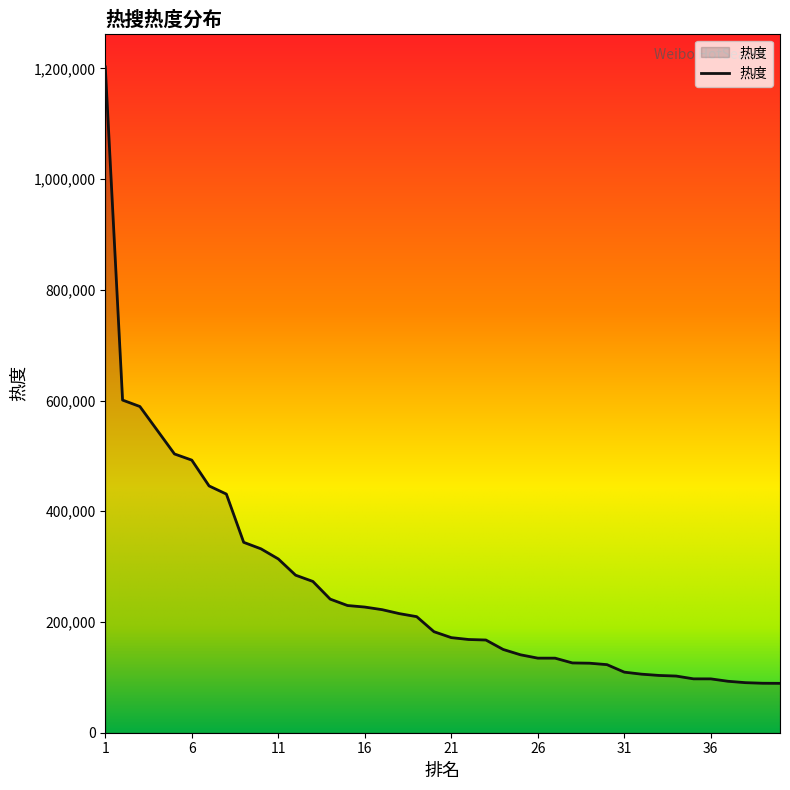

What is the minimum value shown in the chart?

89203